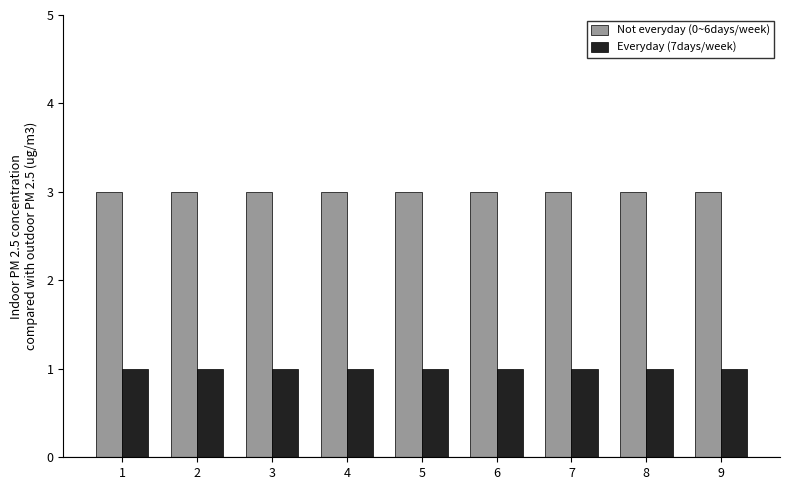

The Not everyday (0~6days/week) series shows 4 at 9. True or false?

False